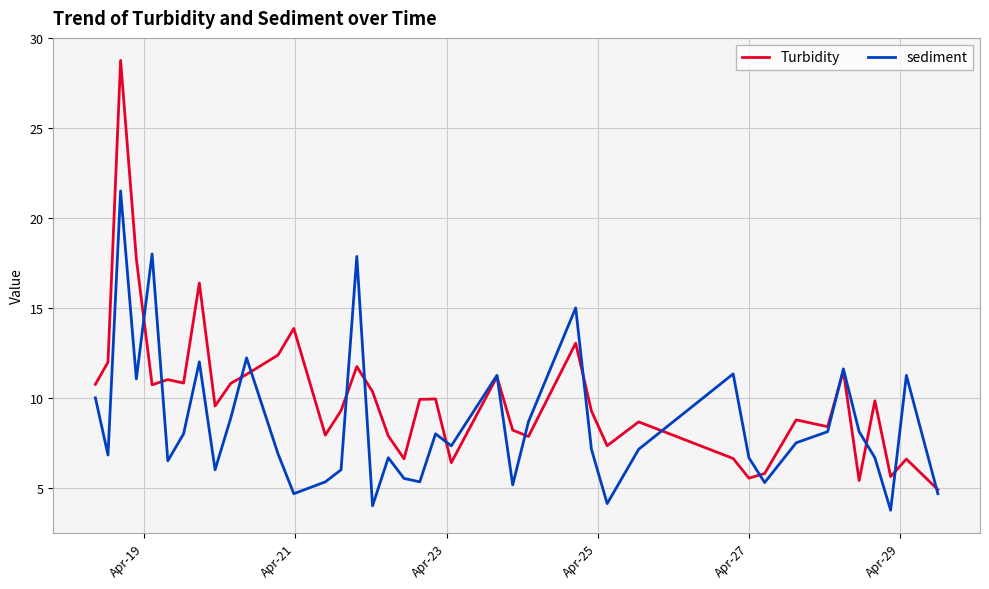

How many series are shown in this chart?

2